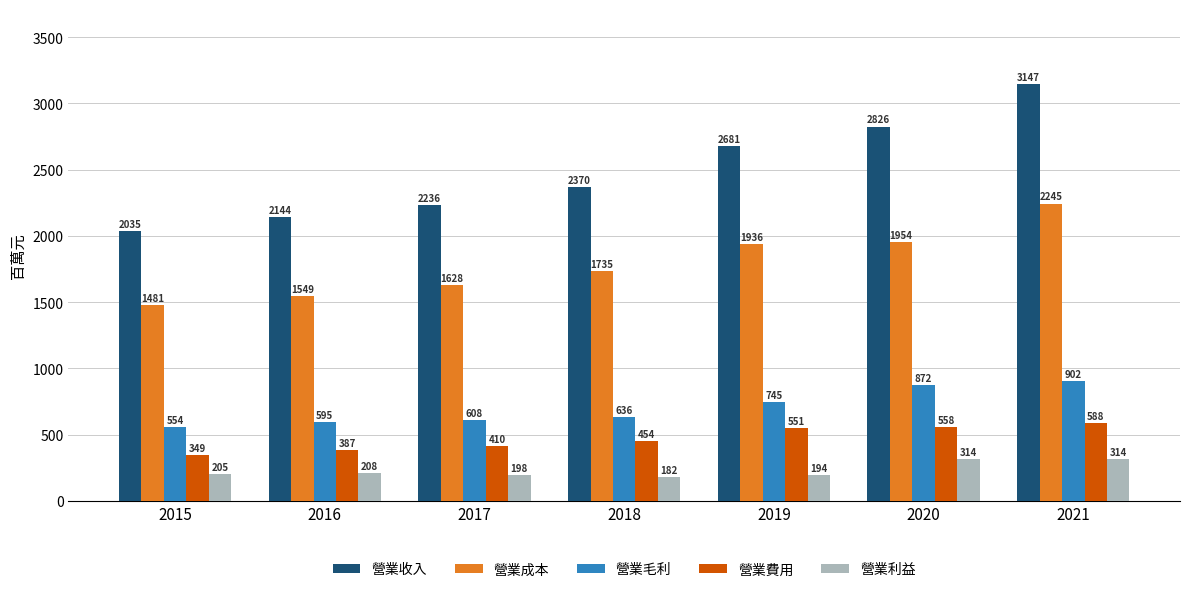

Are the bars horizontal?

No